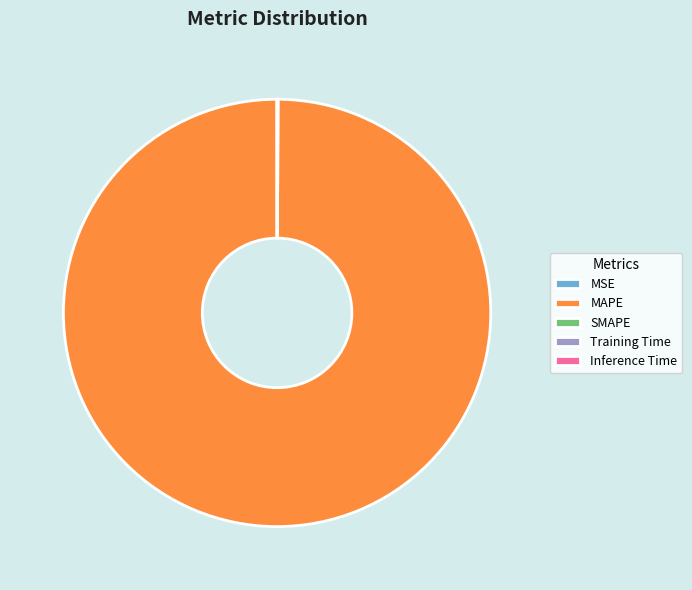

Is there any slice that represents more than half of the pie?

Yes